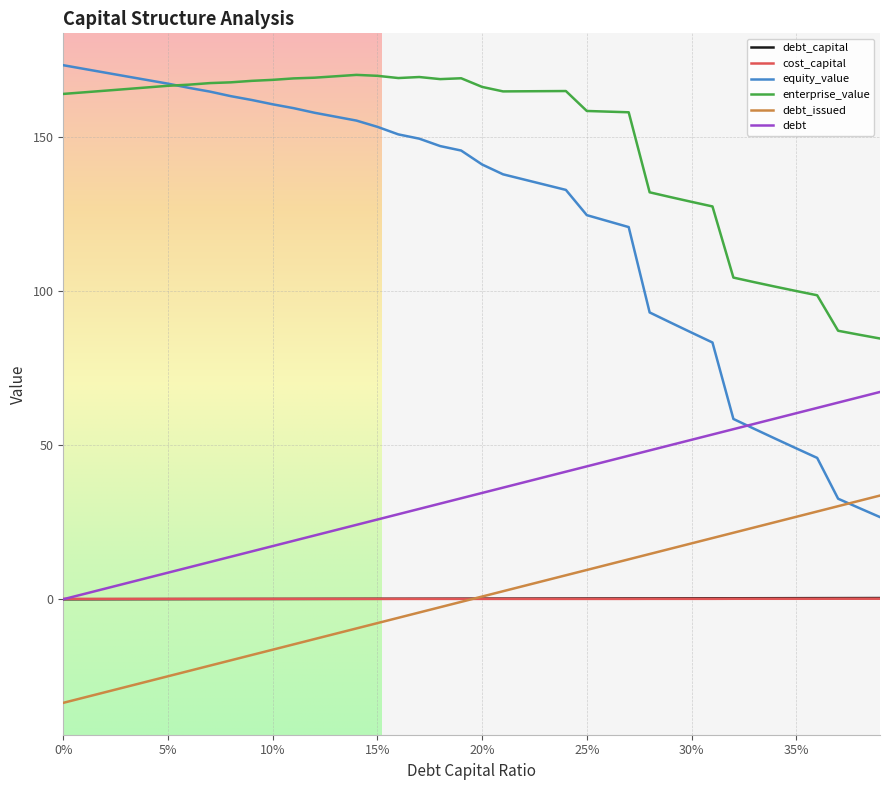

How many positive values does the debt series have?

39